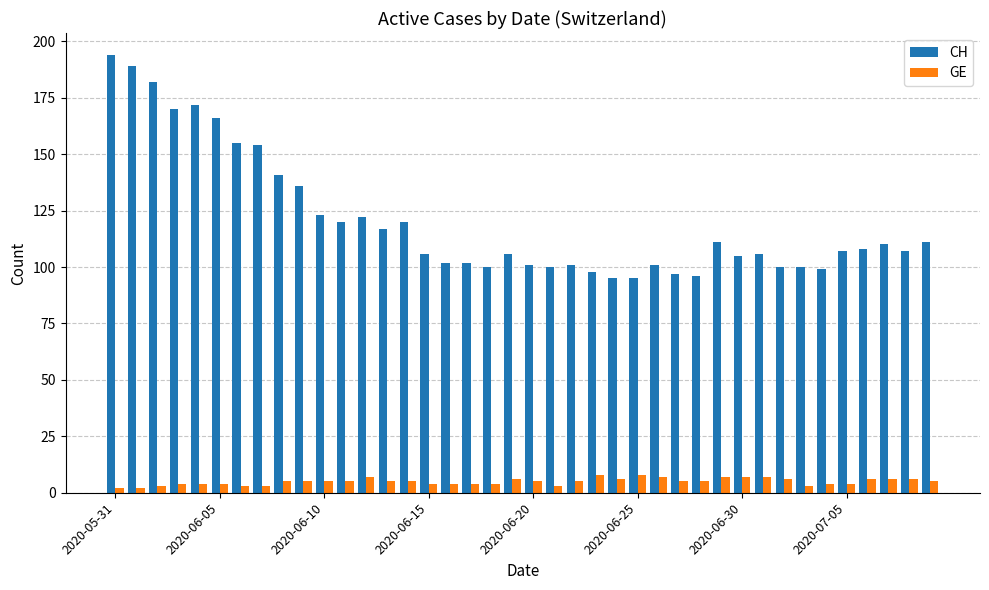

What is the difference between the second highest and minimum values in the GE series?

6